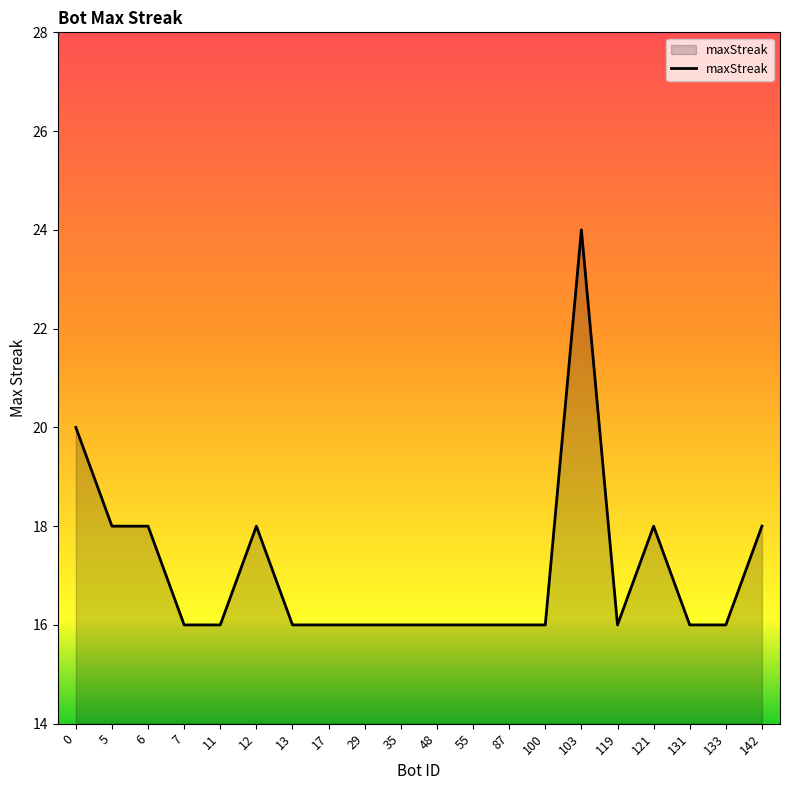

At which category does the chart reach its peak across all series?

103